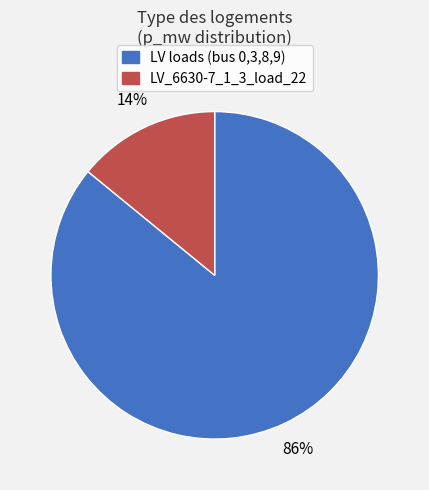

To the nearest percent, what is the difference between the largest and smallest slice percentages?

72%